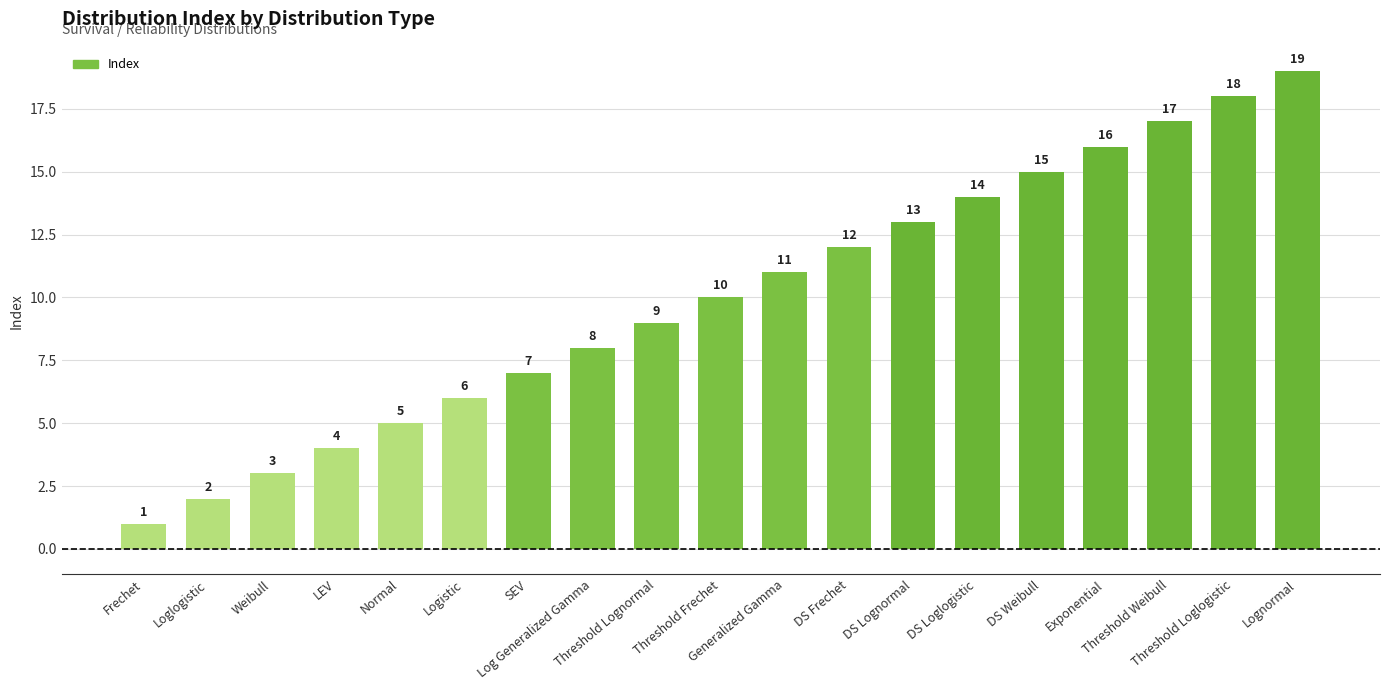

Does the chart contain stacked bars?

No